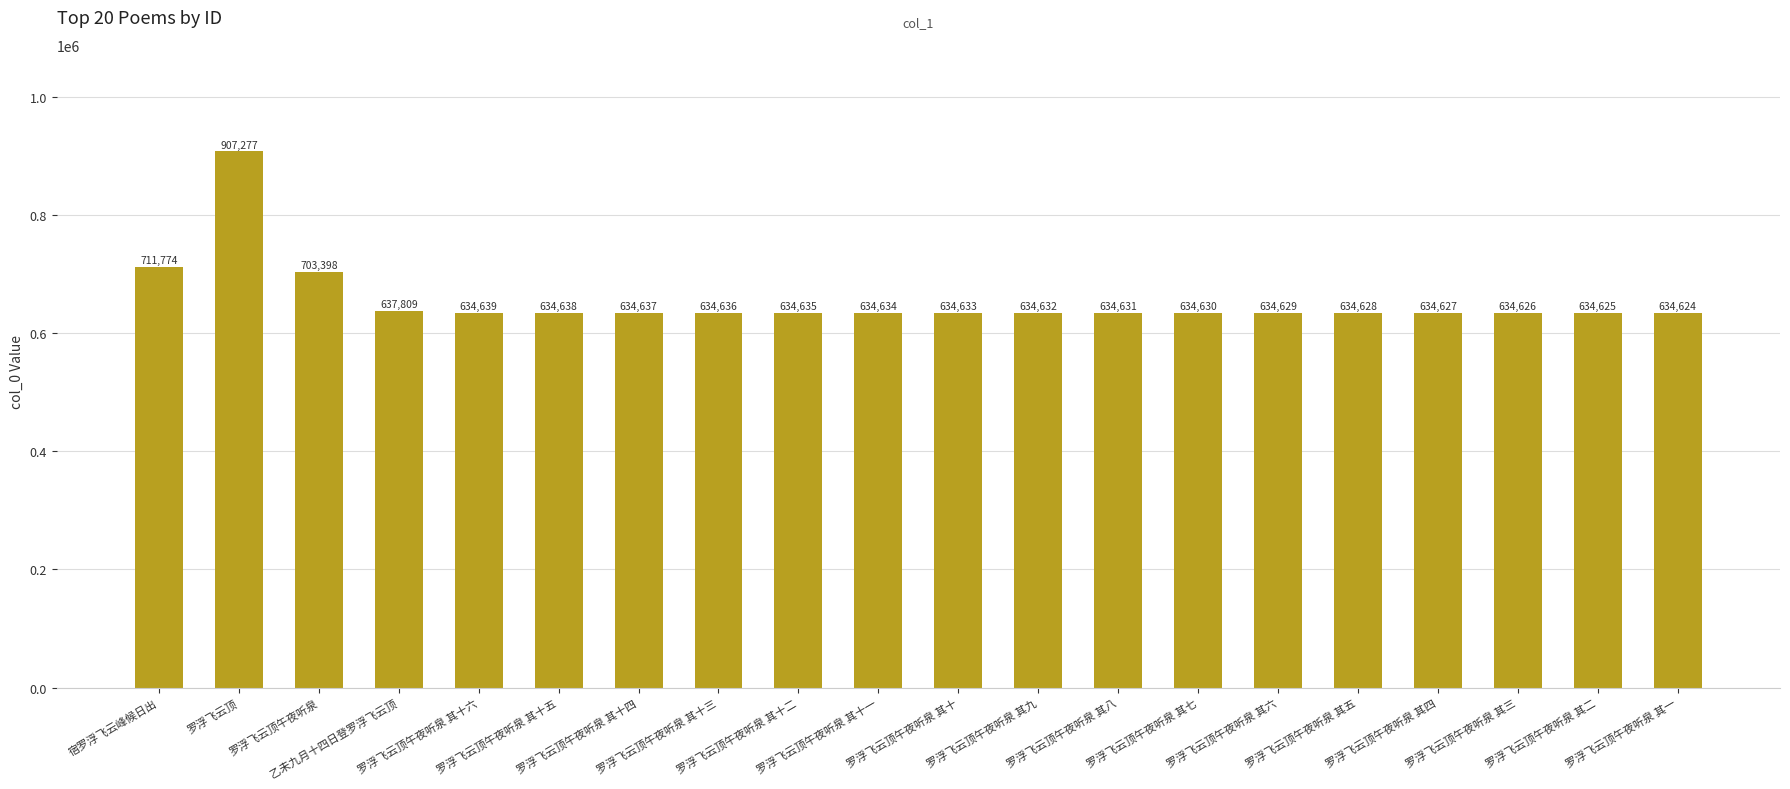

Reading left to right, what are all the values shown in this chart?

711774	907277	703398	637809	634639	634638	634637	634636	634635	634634	634633	634632	634631	634630	634629	634628	634627	634626	634625	634624